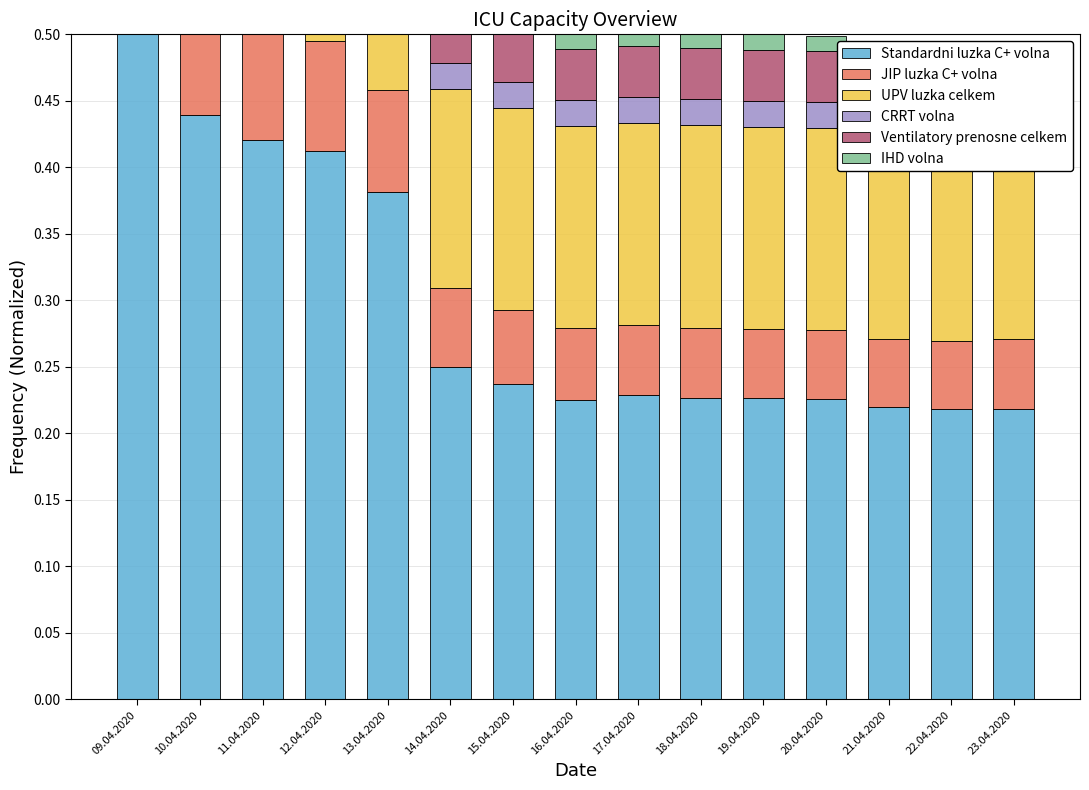

At 14.04.2020, list the series in order from smallest to largest.

IHD volna, CRRT volna, Ventilatory prenosne celkem, JIP luzka C+ volna, UPV luzka celkem, Standardni luzka C+ volna